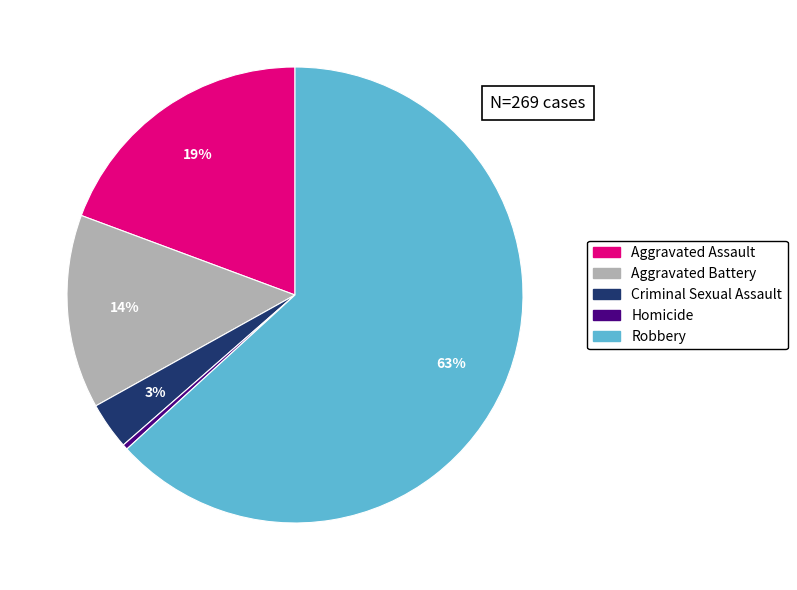

How many slices are in this pie chart?

5